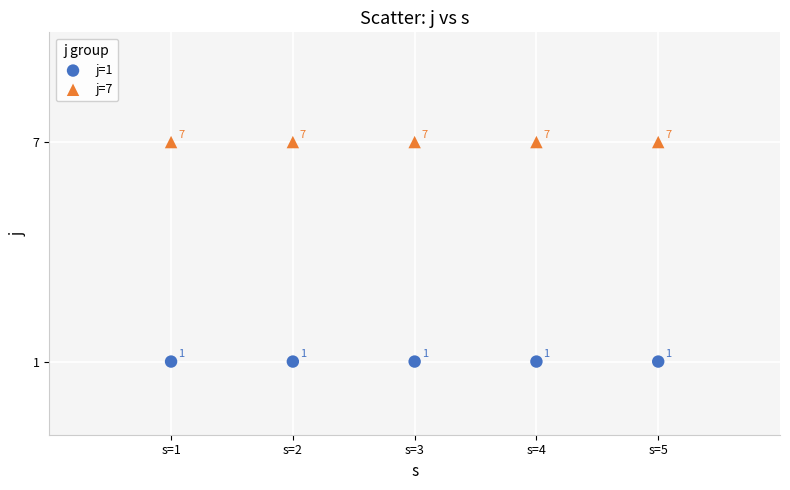

Which series contains the lowest Y value?

j=1